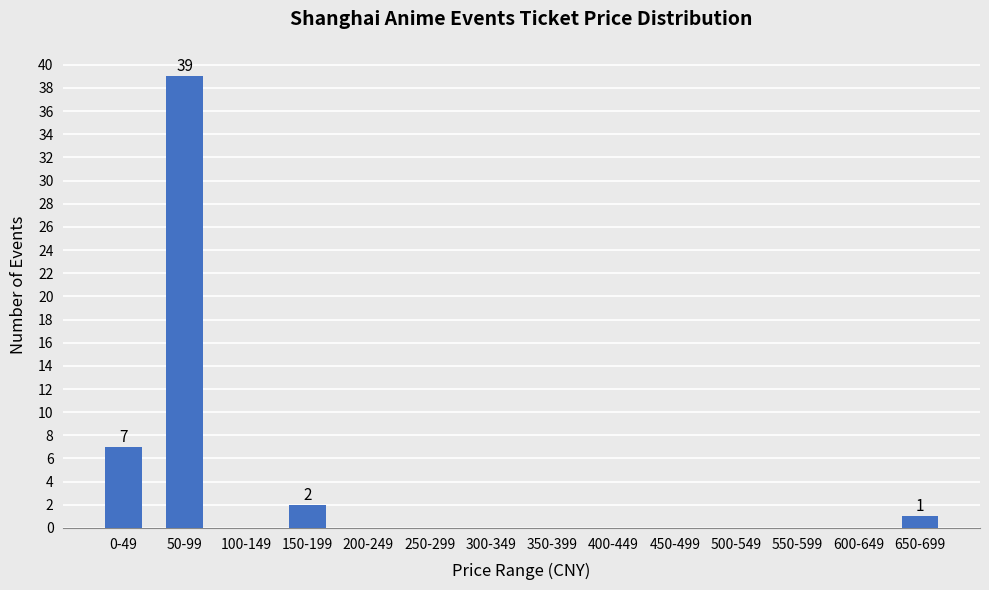

Reading left to right, what are all the values shown in this chart?

0-49=7	50-99=39	100-149=0	150-199=2	200-249=0	250-299=0	300-349=0	350-399=0	400-449=0	450-499=0	500-549=0	550-599=0	600-649=0	650-699=1